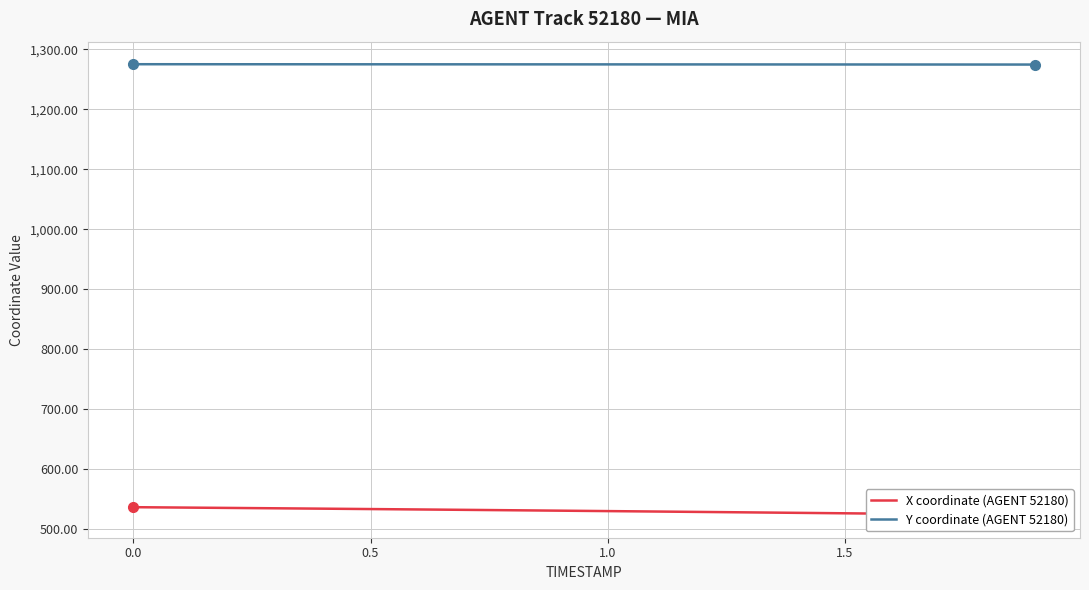

What is the total value across all series at 0.5?

1808.1